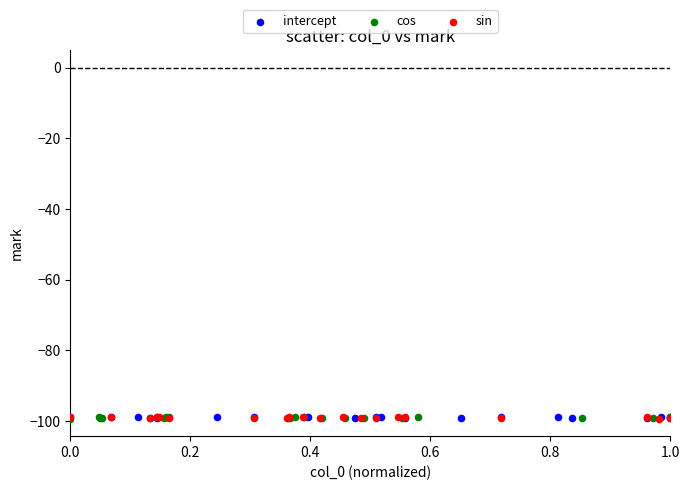

What are all the series names shown in the legend?

intercept, cos, sin